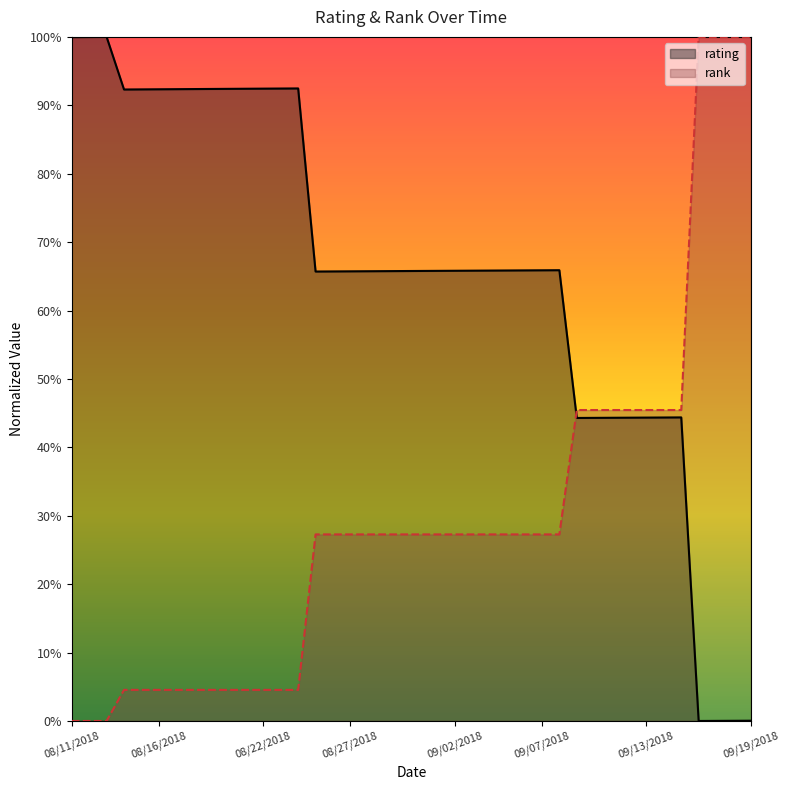

What is the difference between the rank values at 09/11/2018 and 08/31/2018?

0.2